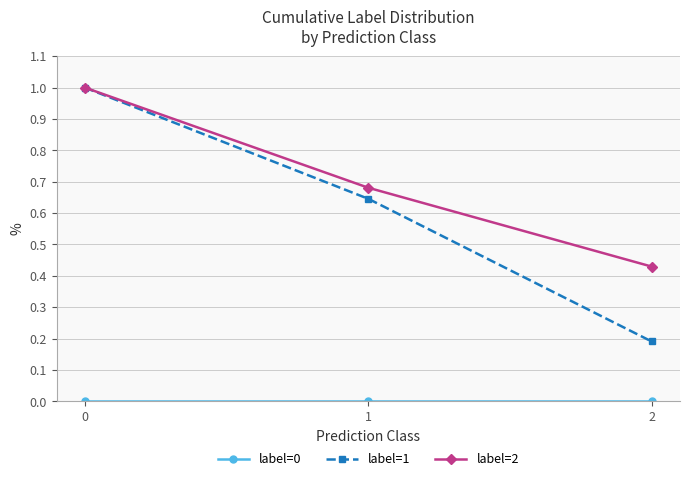

List the labels in order of label=1 value, largest first.

0, 1, 2